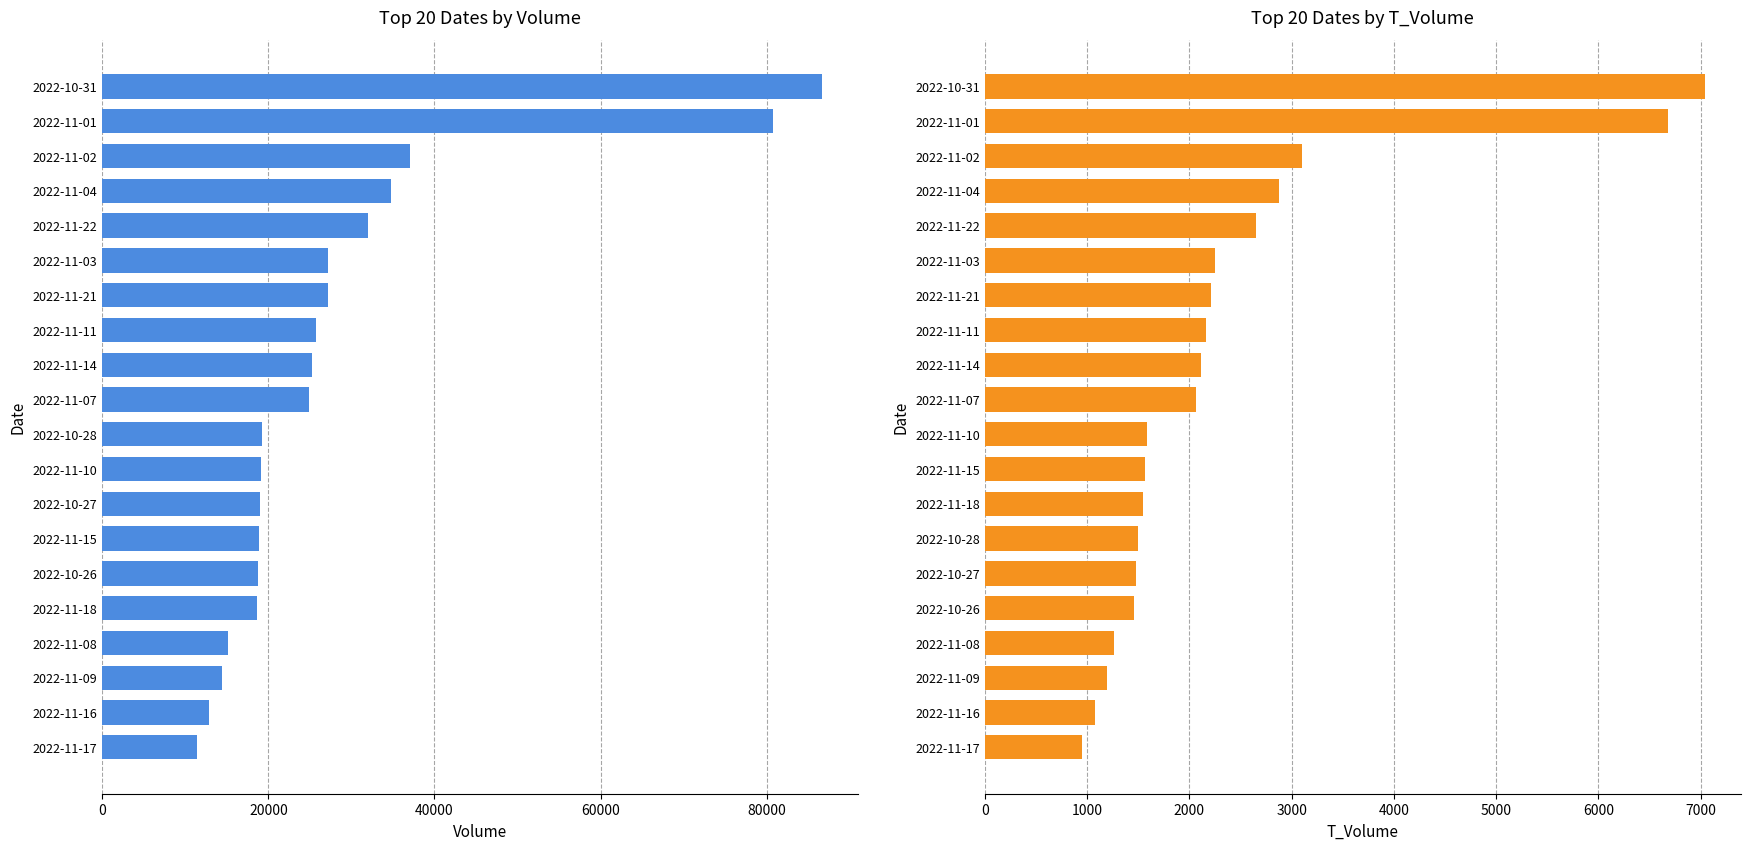

What is the highest value of the volume series?

86634